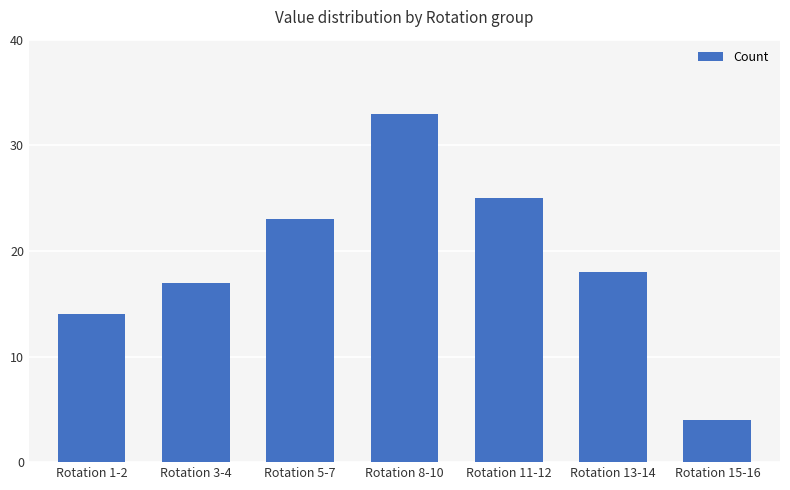

What position from the right is Rotation 11-12?

3